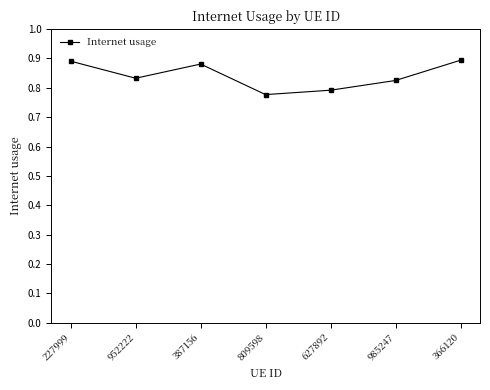

Where is the first local minimum?

952222